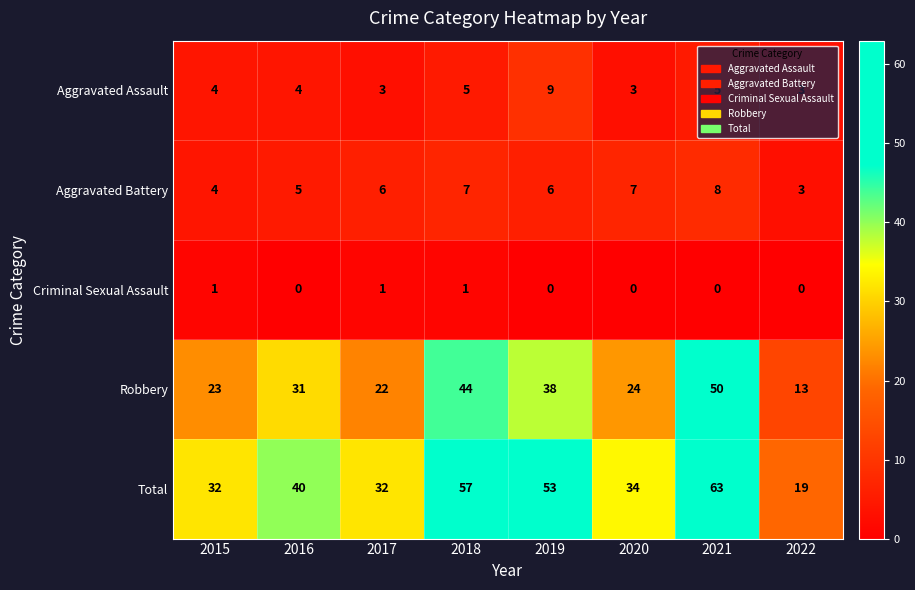

What is the minimum value for Aggravated Battery?

3